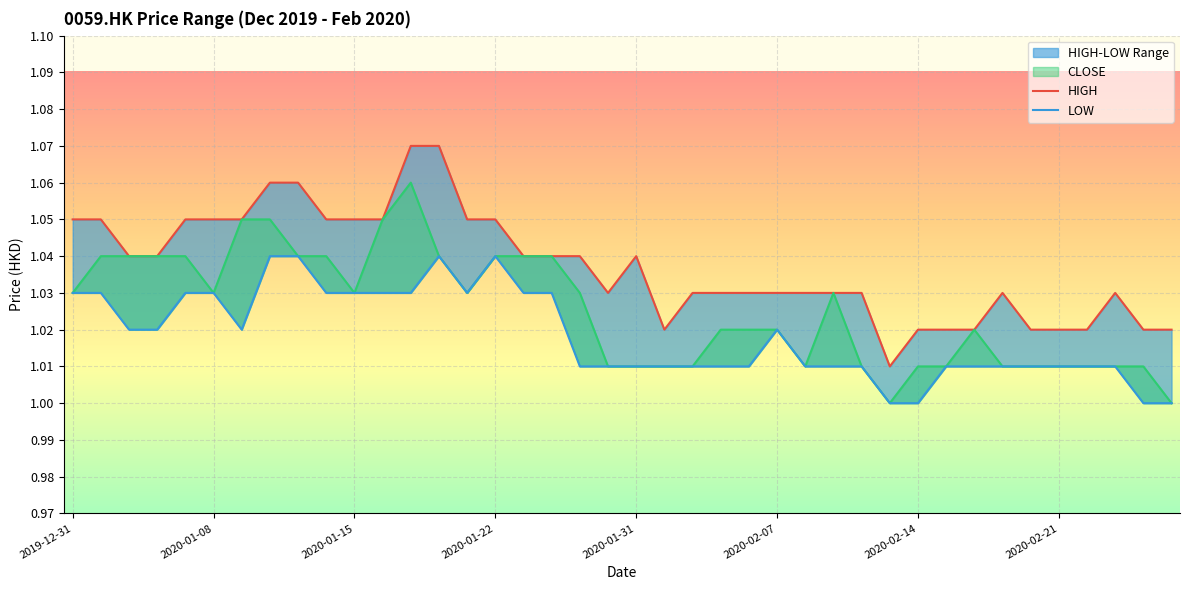

In LOW, how many points are higher than both neighbors (excluding endpoints)?

3